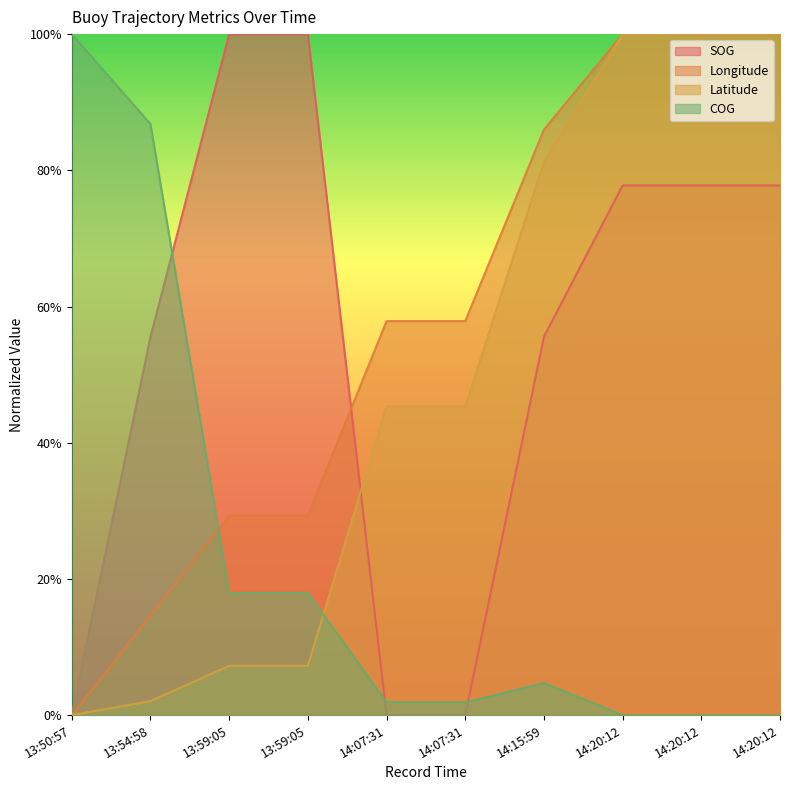

The value of COG at 13:59:05 is 0.1. True or false?

False